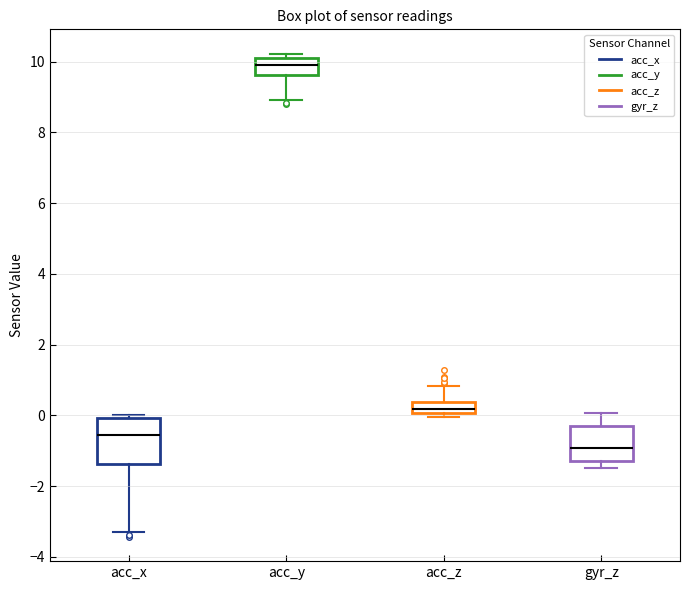

Where does the median line of the box for acc_y sit on the y-axis? The values are not printed on the chart, so give them approximately, as read against the axis.

9.8